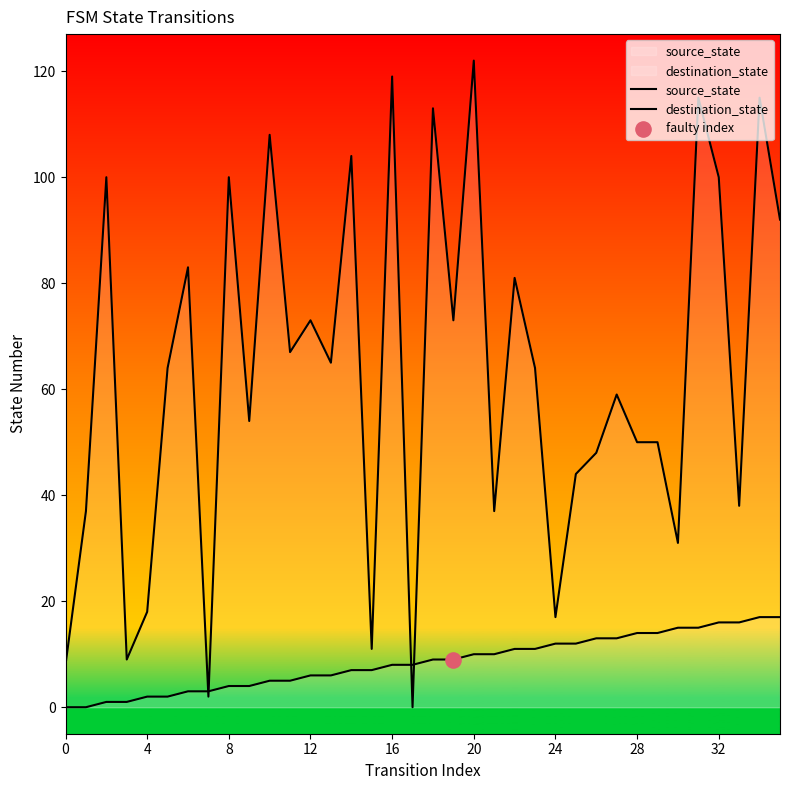

Which series reaches the maximum Y coordinate?

destination_state